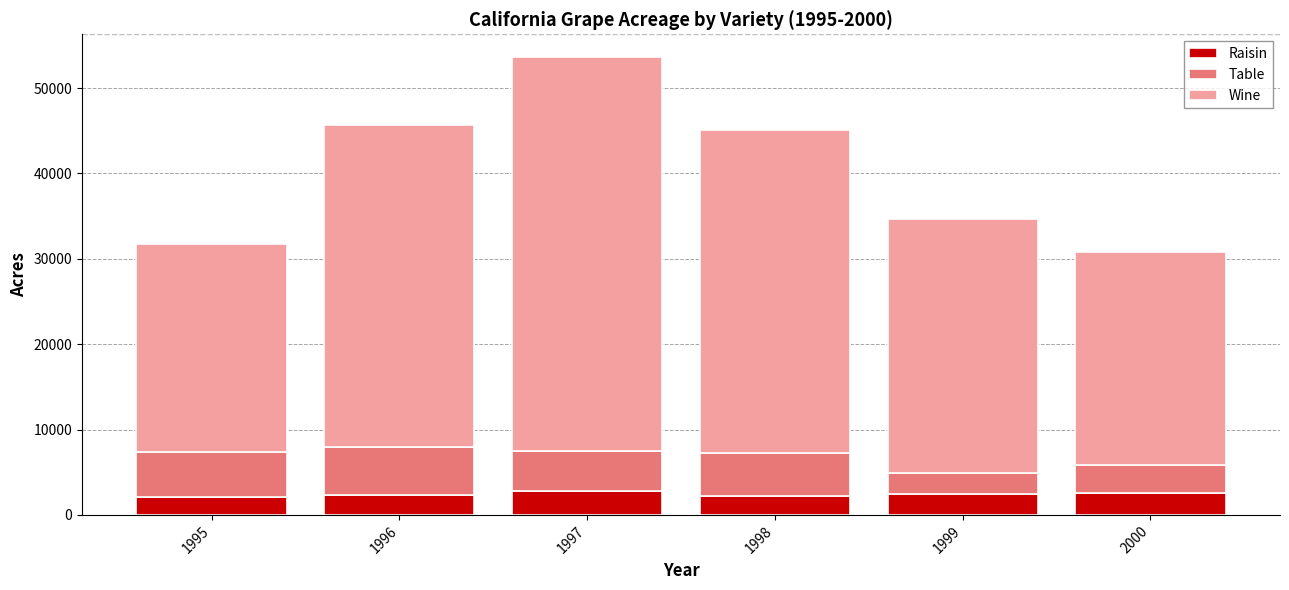

Are the bars horizontal?

No